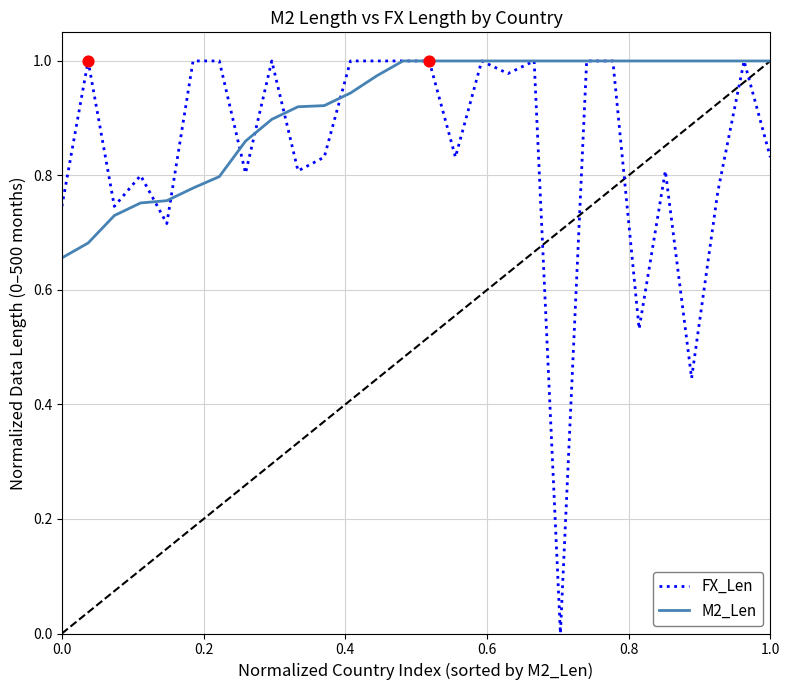

Rank the series by their average value, from highest to lowest.

M2_Len, FX_Len